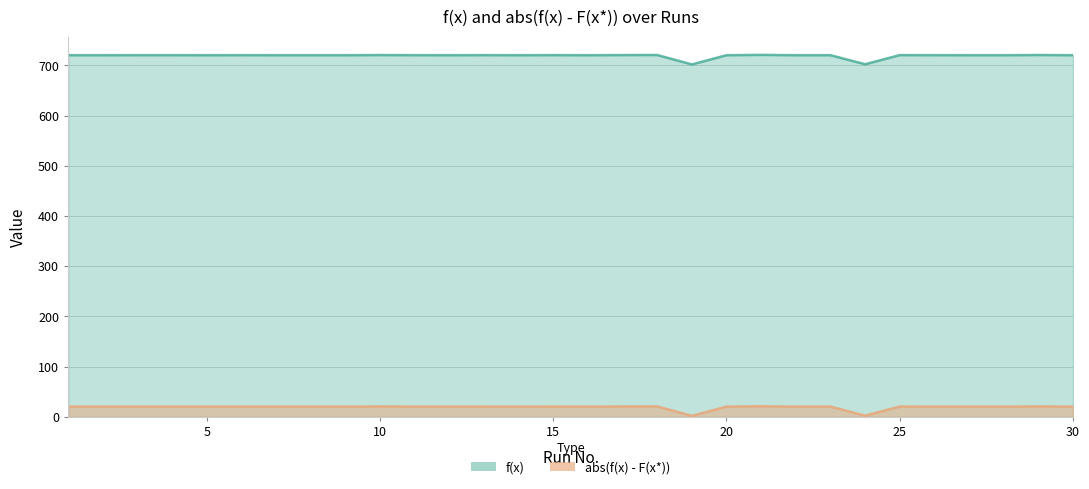

At which category does the chart reach its peak across all series?

21